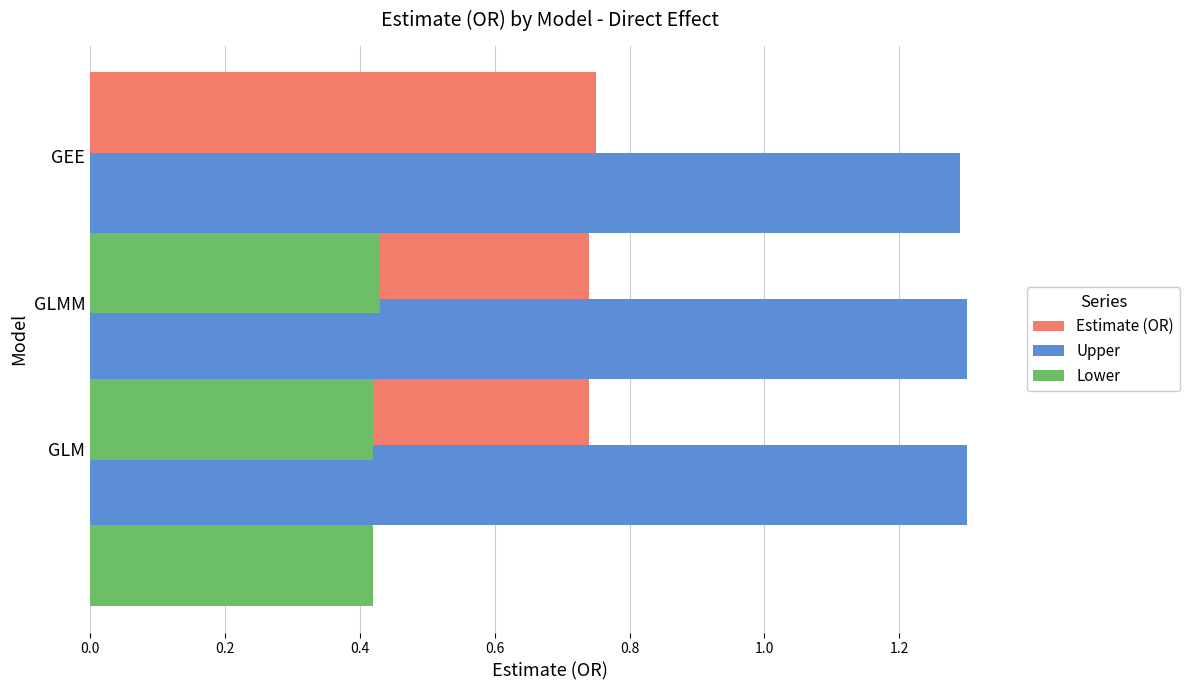

How many distinct data groups are displayed?

3